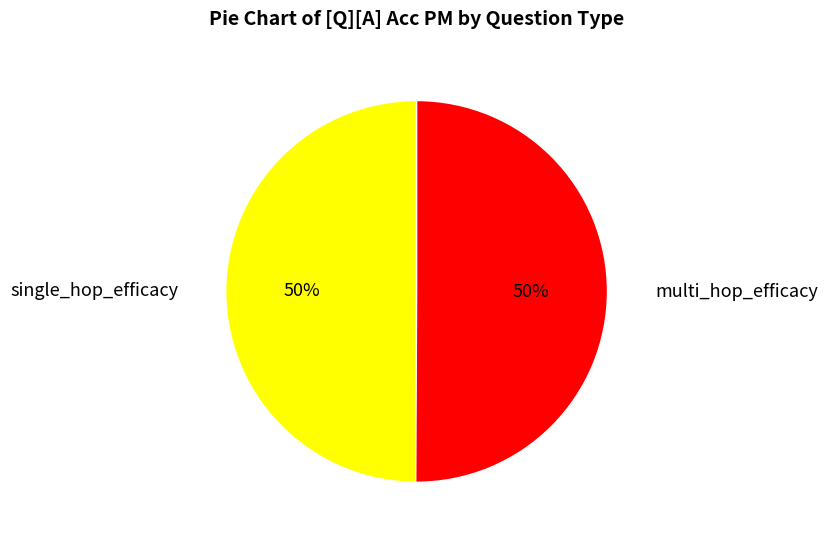

Combined, do multi_hop_efficacy and single_hop_efficacy account for over 50%?

Yes